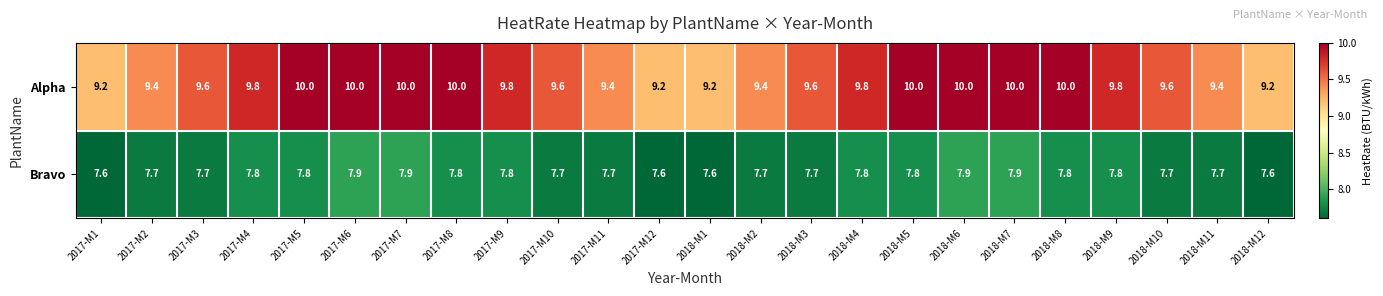

What is the difference between the second highest and minimum values in the Alpha series?

0.8